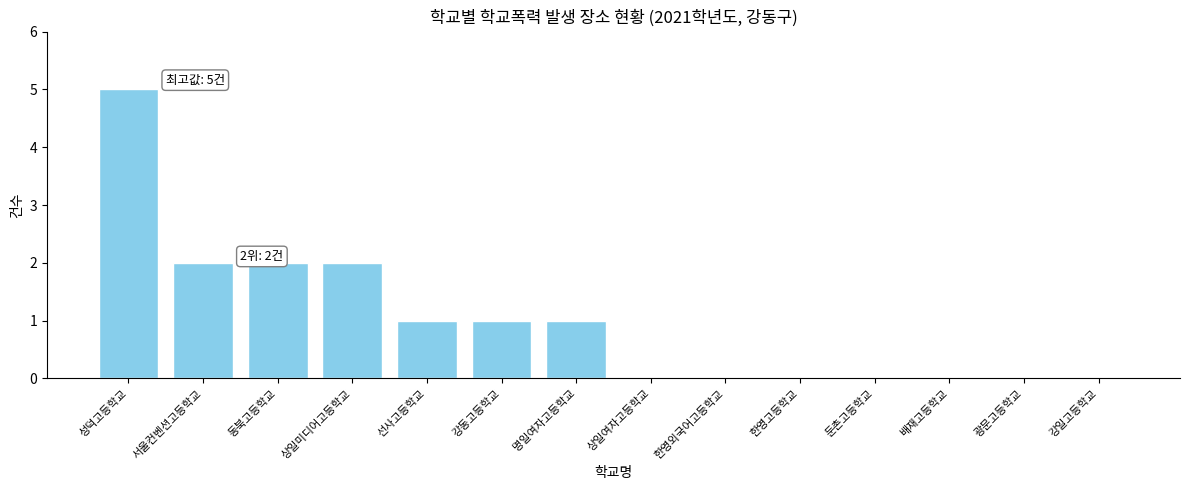

Reading left to right, what are all the values shown in this chart?

5	2	2	2	1	1	1	0	0	0	0	0	0	0